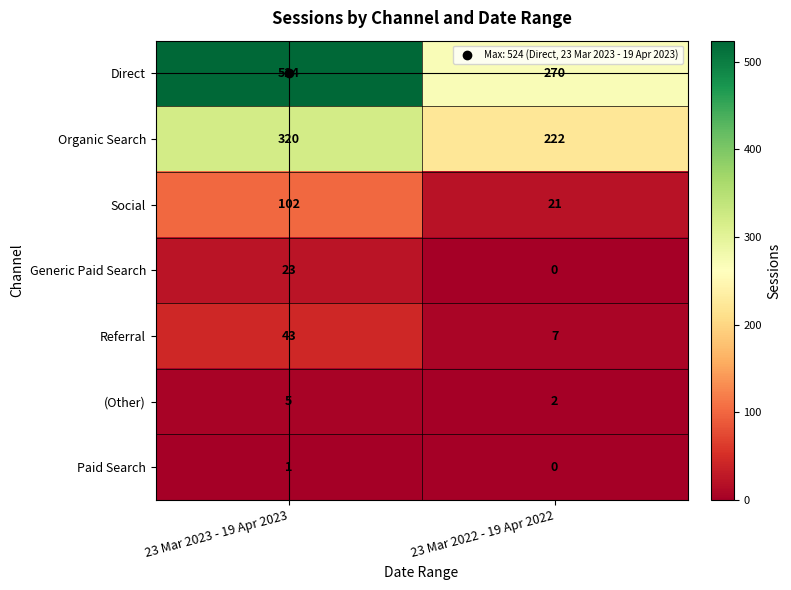

Where is Social nearest to the value 61?

23 Mar 2022 - 19 Apr 2022